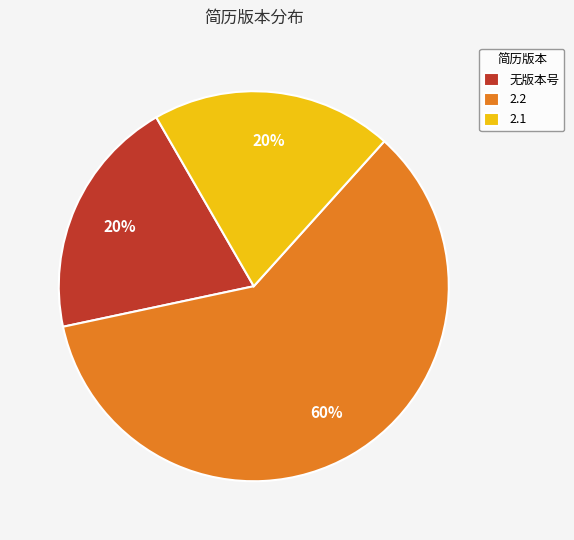

To the nearest percent, what is the difference between the largest and smallest slice percentages?

40%